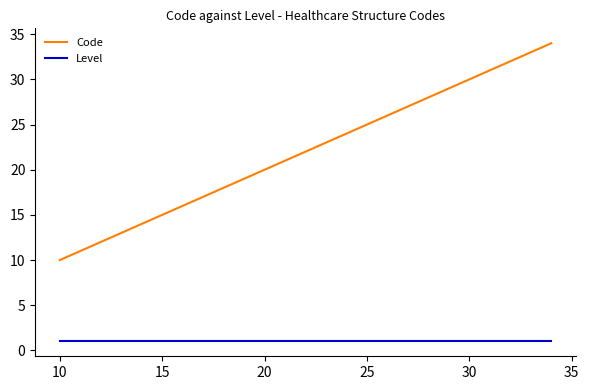

What is the greatest value displayed?

34